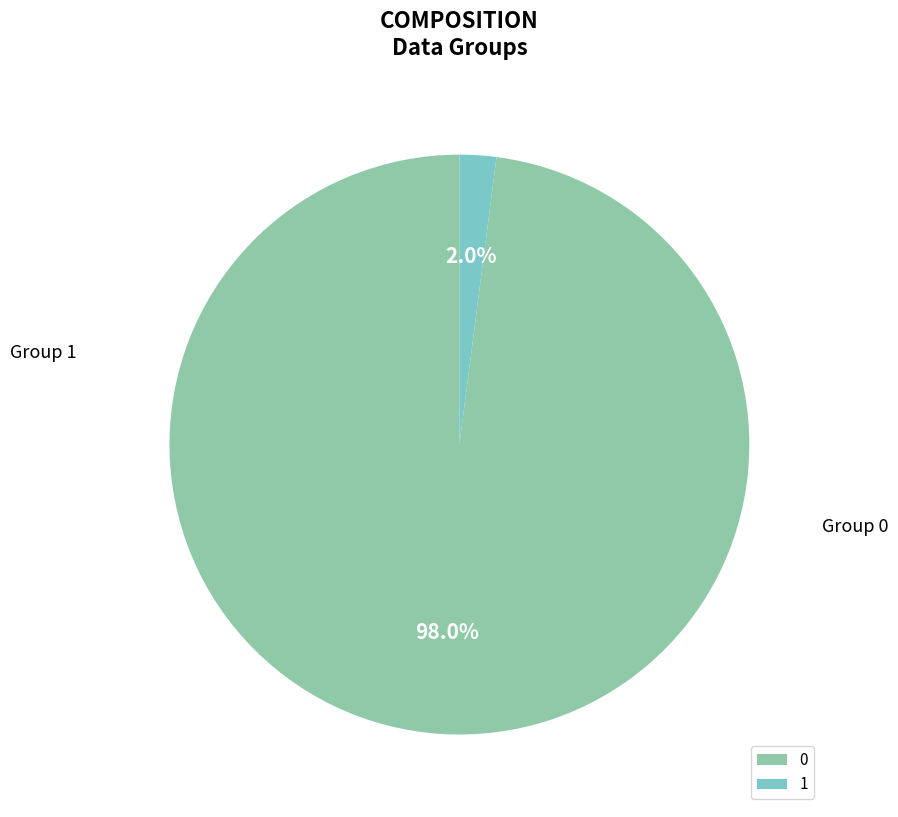

Count the number of slices in the pie.

2